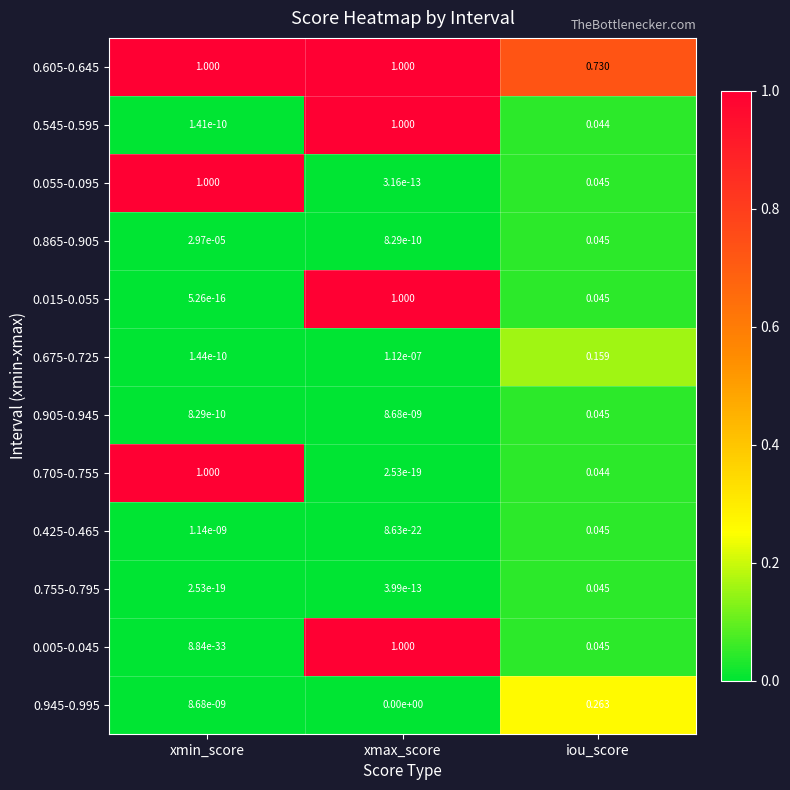

Which category has the highest value in the 0.675-0.725 series?

iou_score